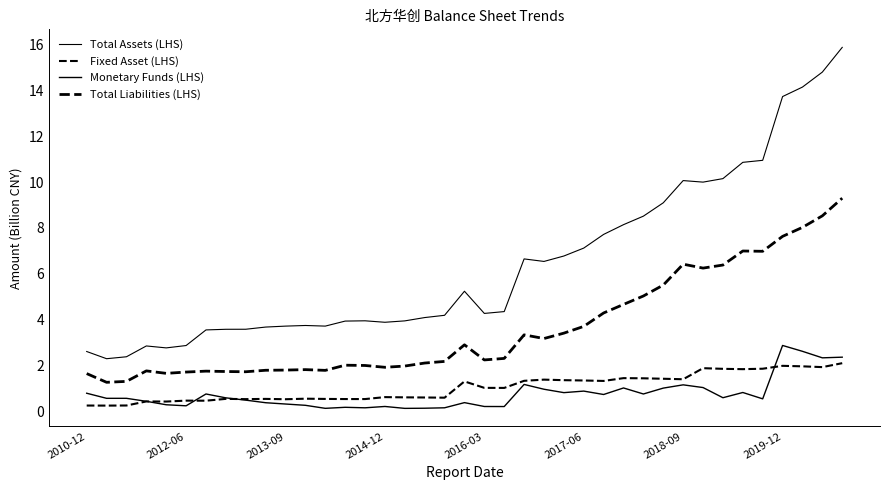

Does the chart have visible grid lines?

No